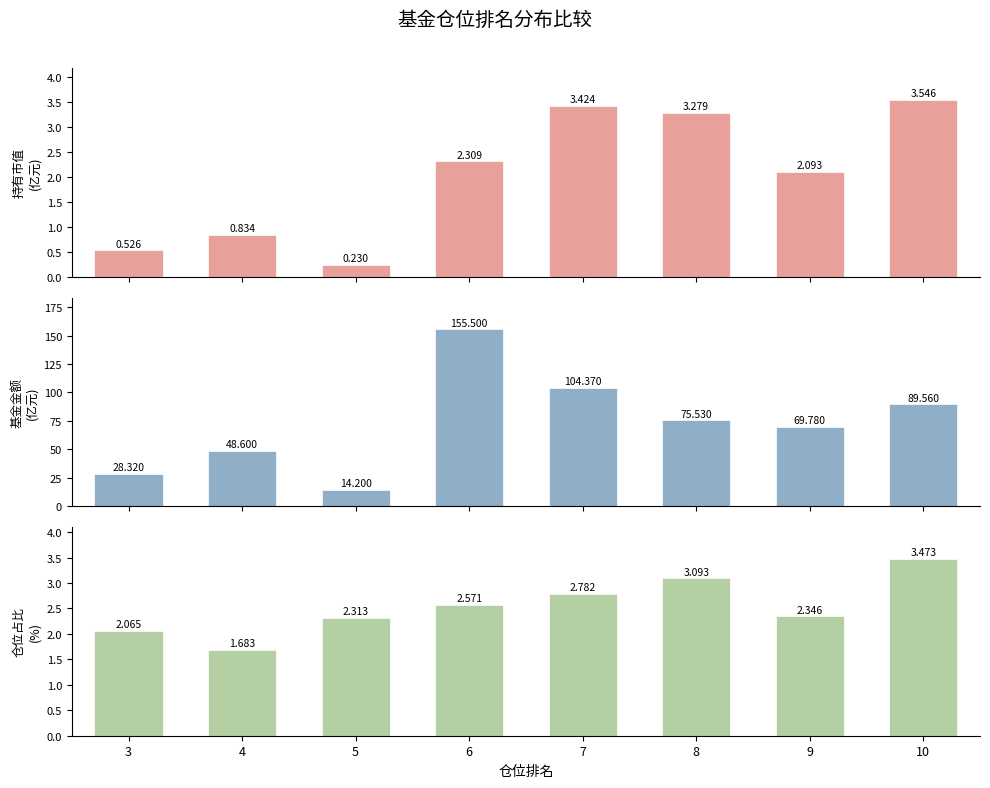

Read the 仓位占比(%) value at 9.

2.3